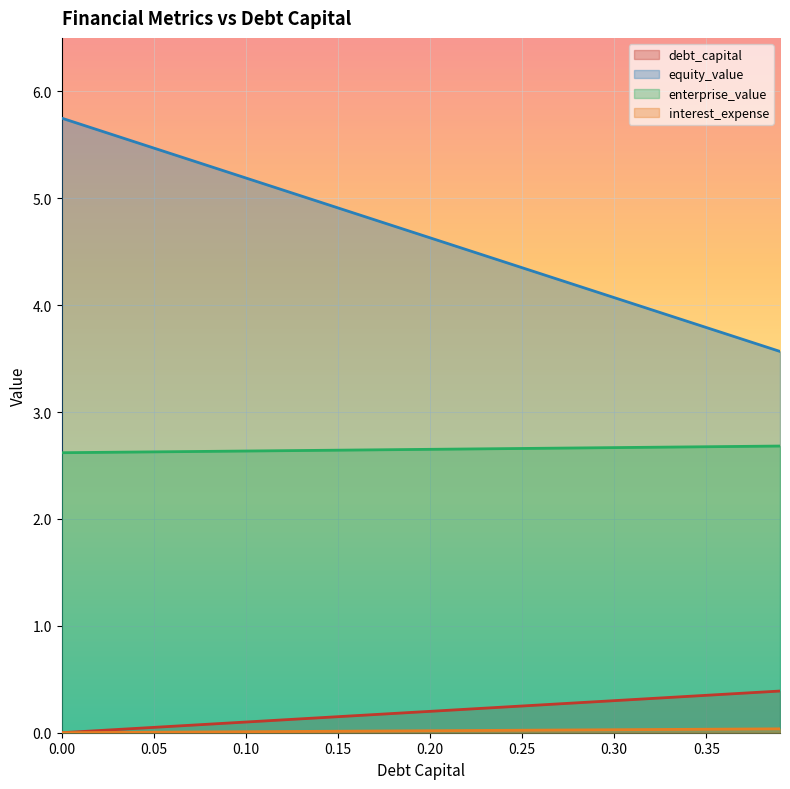

True or false: equity_value and debt_capital intersect in this chart.

False